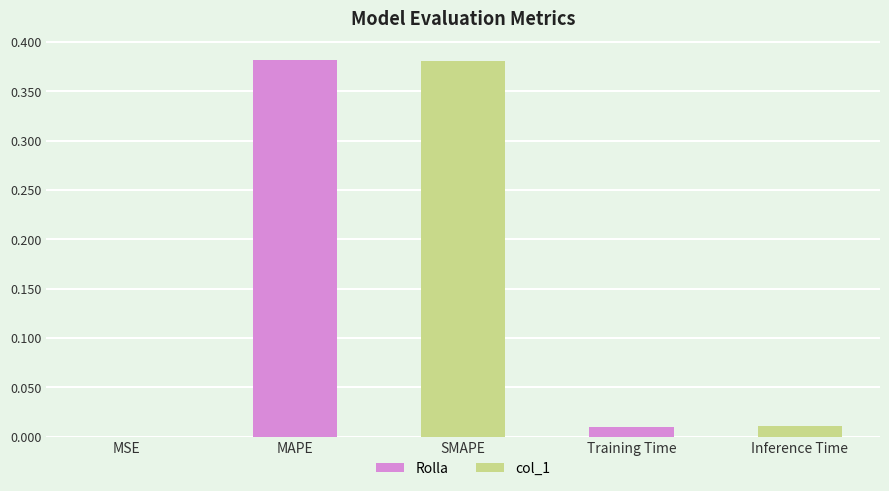

At which label is the value closest to 0?

MSE